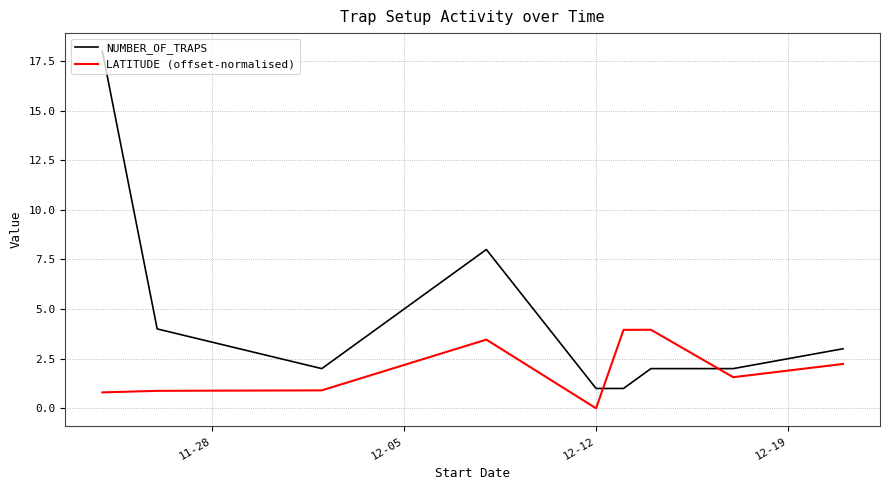

What is the maximum value for NUMBER_OF_TRAPS?

18.0